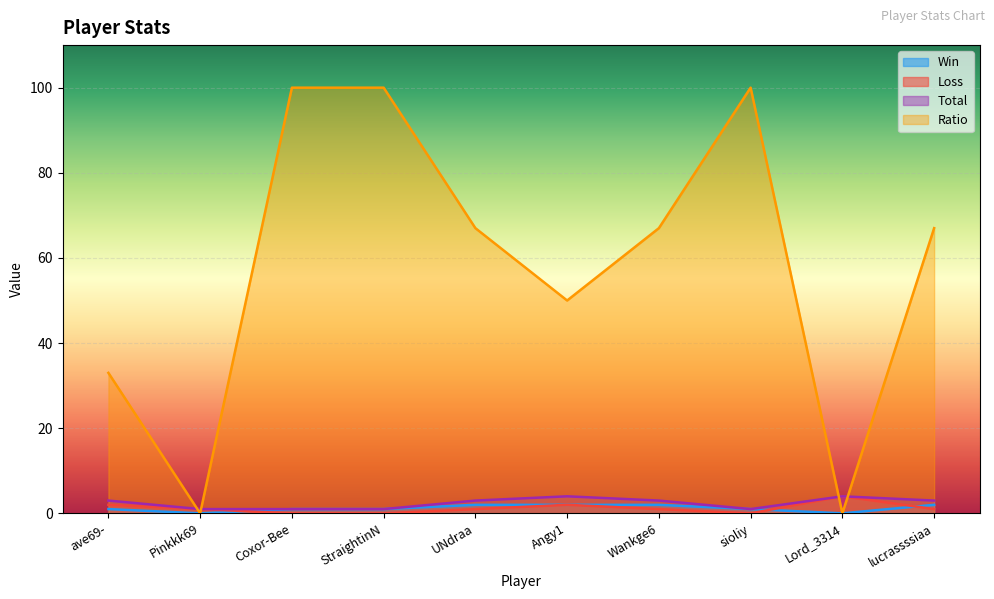

Where is the first local minimum for Ratio?

Pinkkk69